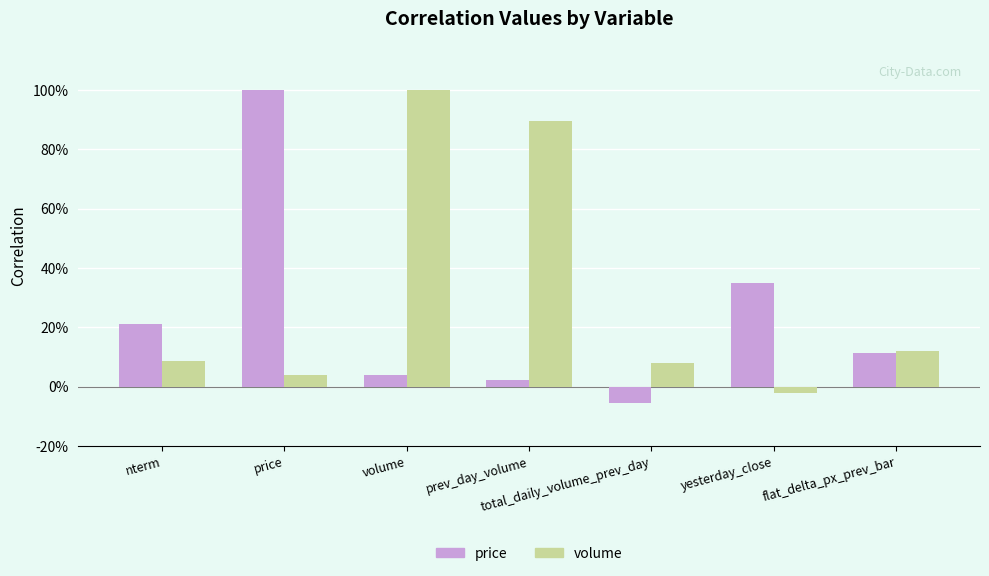

Rank the series by their average value, from lowest to highest.

price, volume